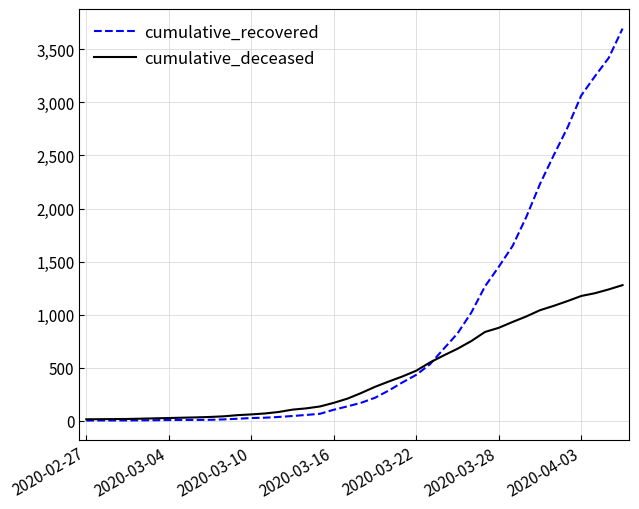

Which series has the widest spread of values?

cumulative_recovered